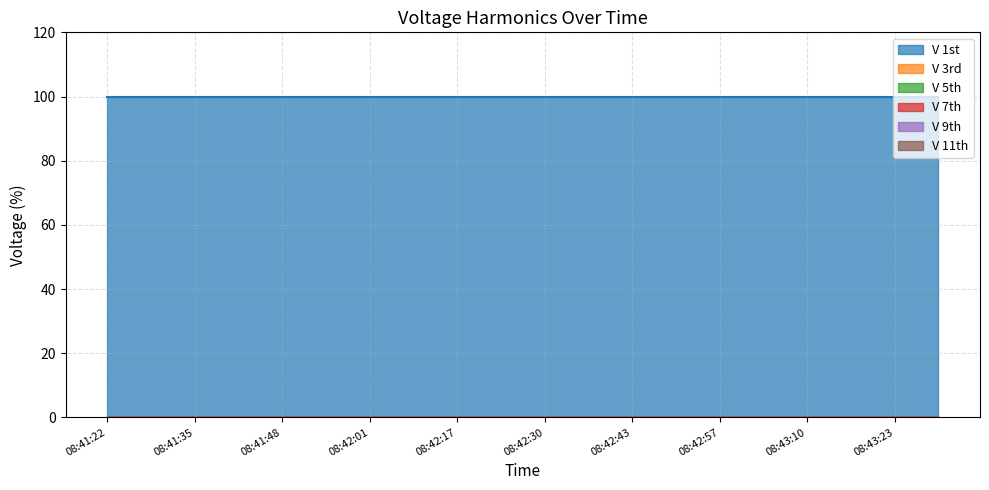

List the labels in order of V 3rd value, smallest first.

08:41:22, 08:41:29, 08:41:35, 08:41:42, 08:41:48, 08:41:55, 08:42:01, 08:42:08, 08:42:17, 08:42:24, 08:42:30, 08:42:37, 08:42:43, 08:42:50, 08:42:57, 08:43:03, 08:43:10, 08:43:16, 08:43:23, 08:43:29